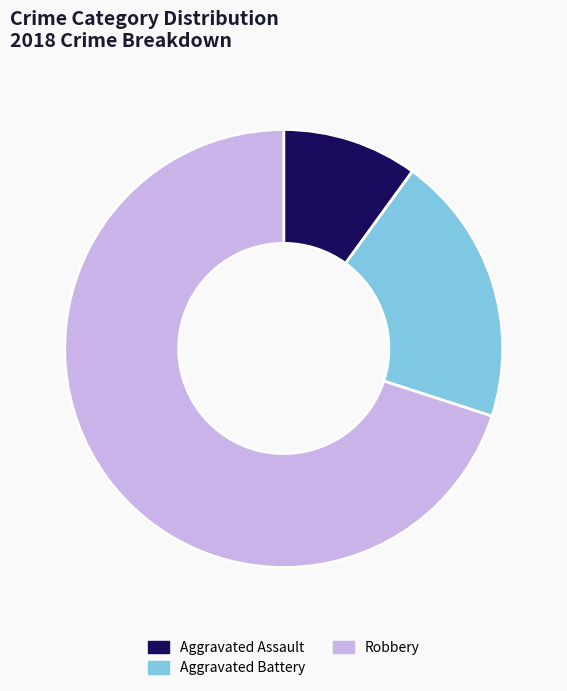

True or false: Aggravated Assault accounts for 10% of the total.

True